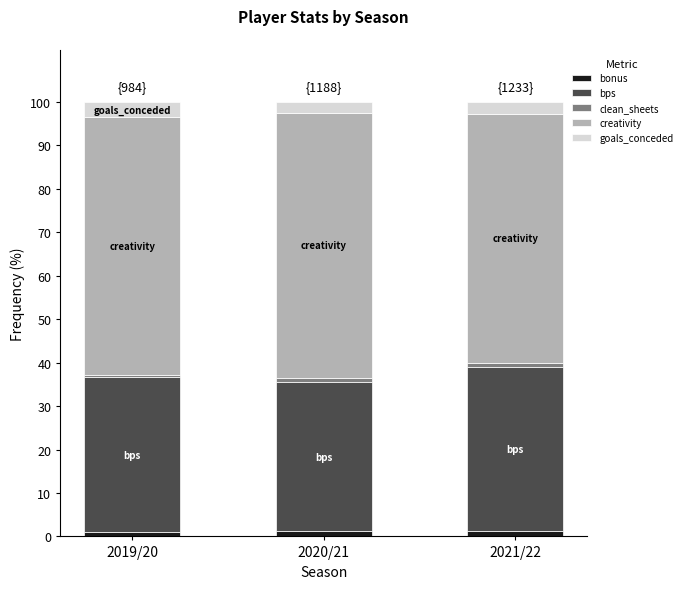

Is it true that bonus equals 0.9 at 2019/20?

True